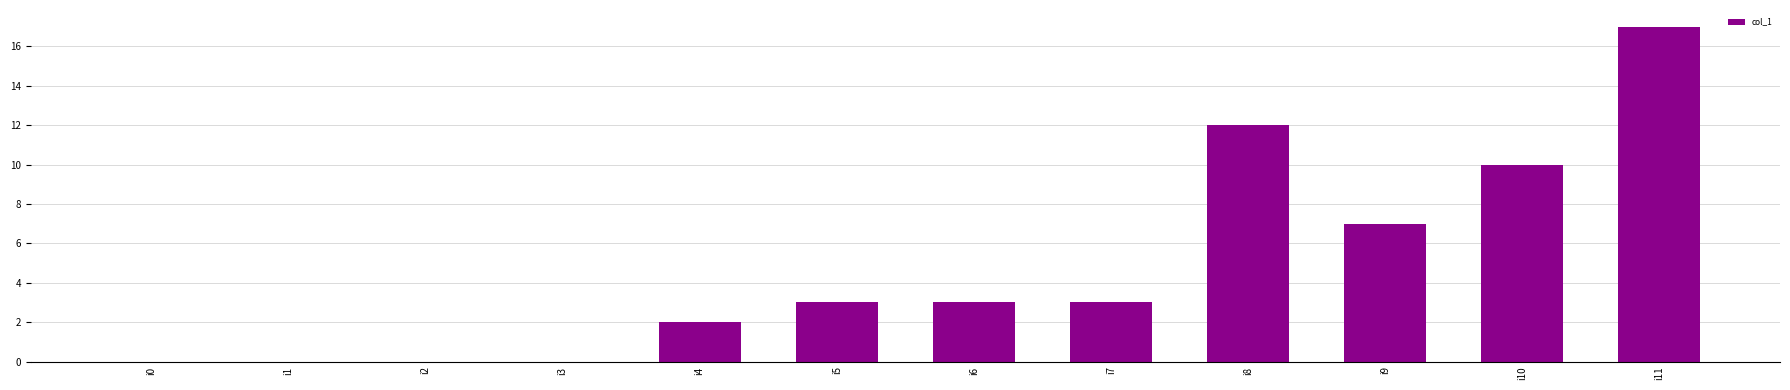

The chart shows a value of -10 at i1. True or false?

False